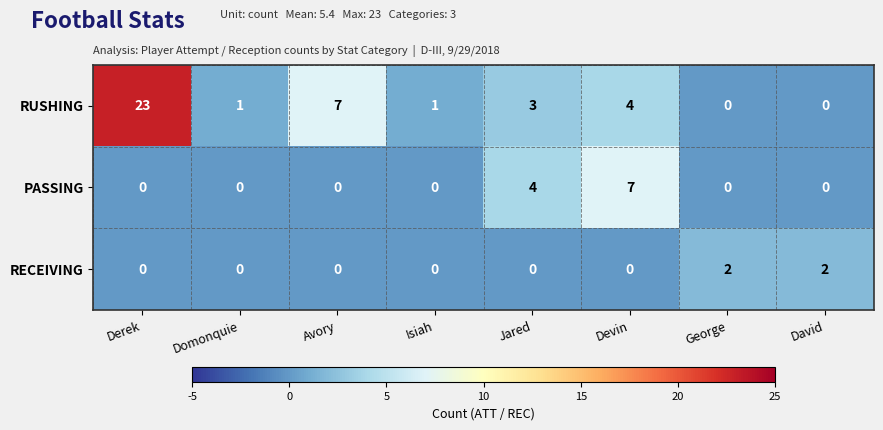

What is the total value across all series at Jared?

7